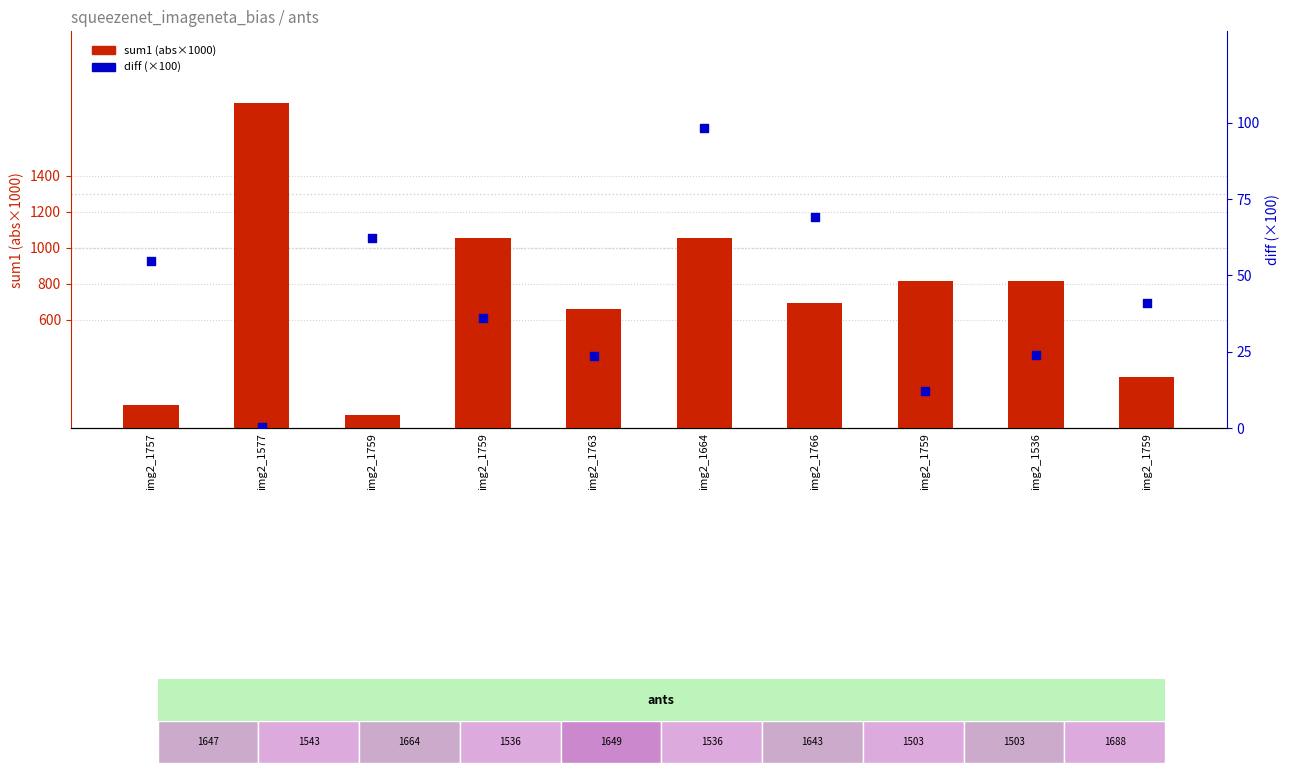

Which series contains the lowest Y value?

diff (×100)